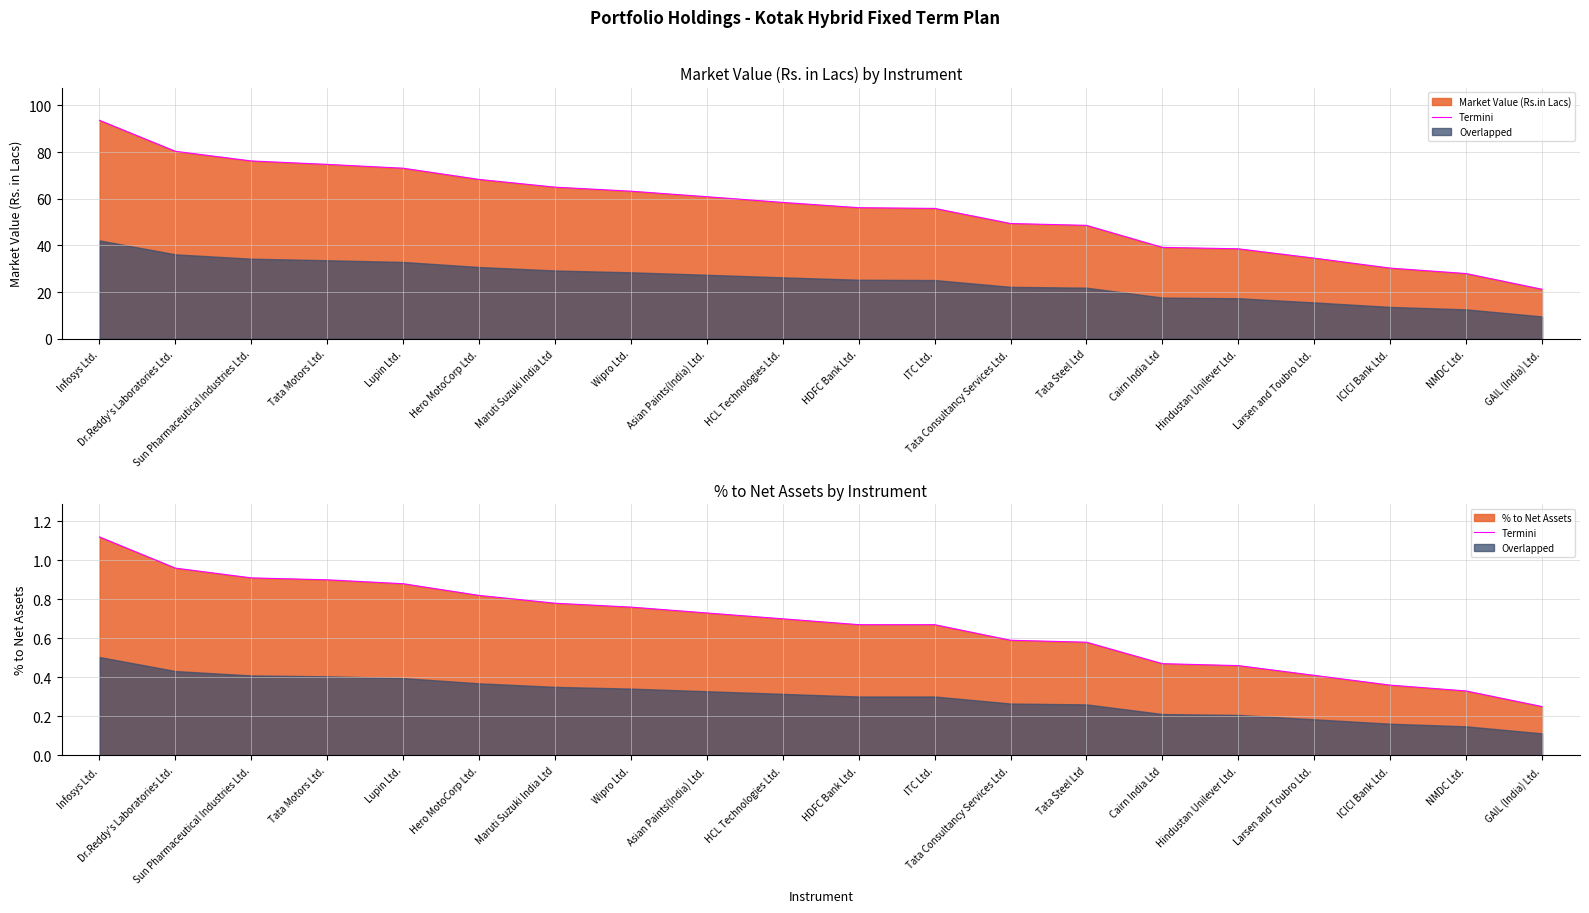

What is the label of the 8th point from the right?

Tata Consultancy Services Ltd.